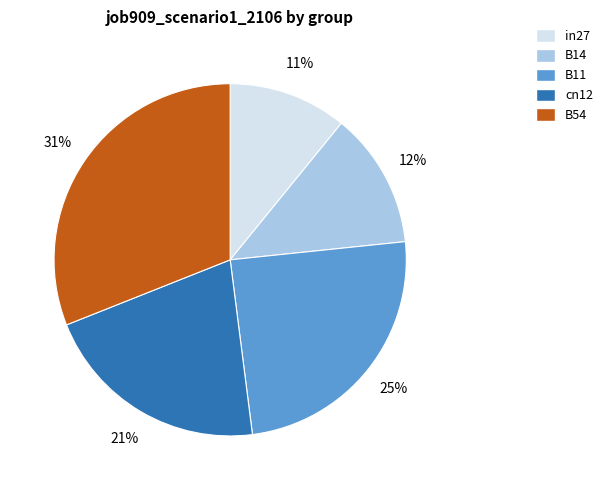

Which category has the smallest portion of the pie?

in27